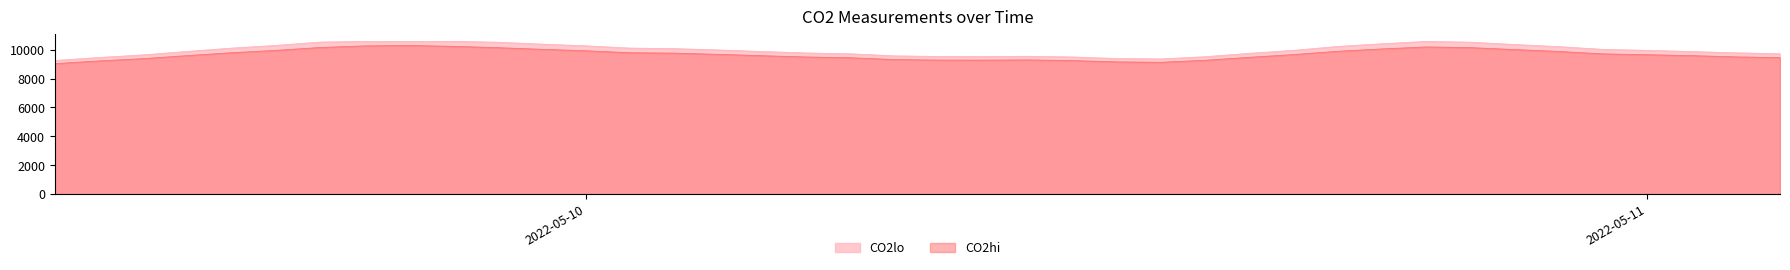

What is the average value of the CO2lo series?

9976.9